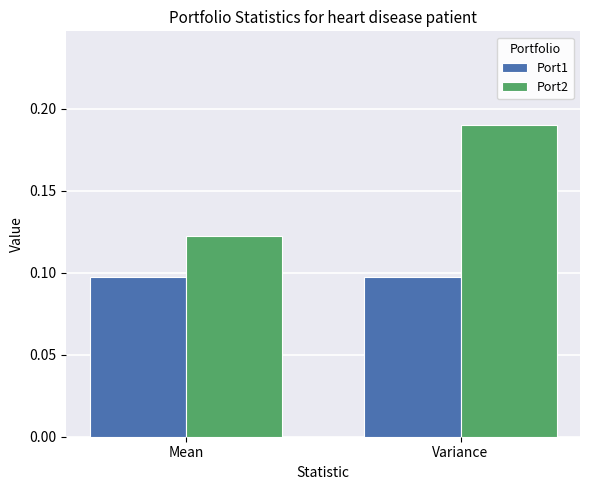

What is the label of the 1st bar from the left?

Mean